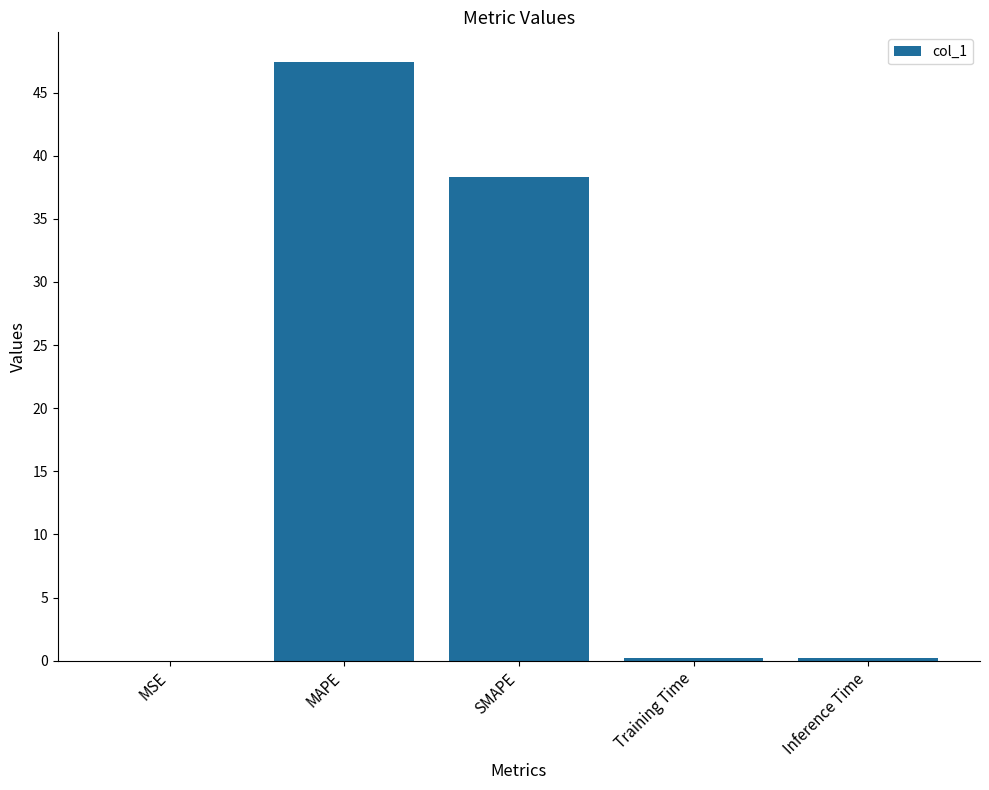

What is the change in value from MAPE to SMAPE?

-9.1